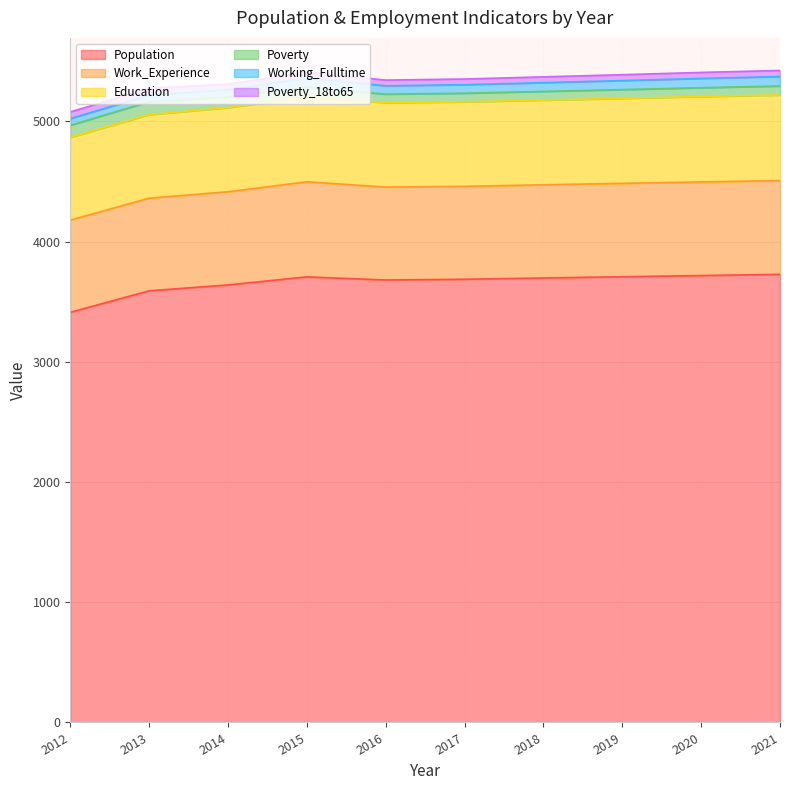

True or false: Work_Experience has a value of 1074 at 2012.

False